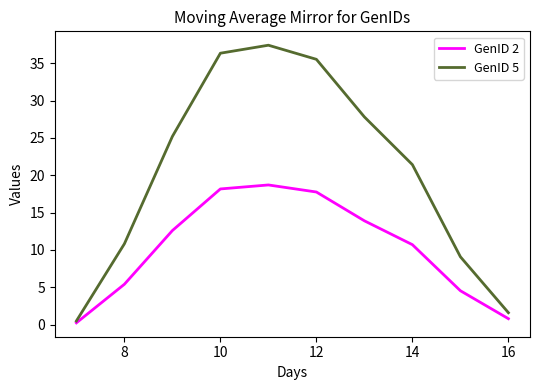

Count the number of data series in this chart.

2